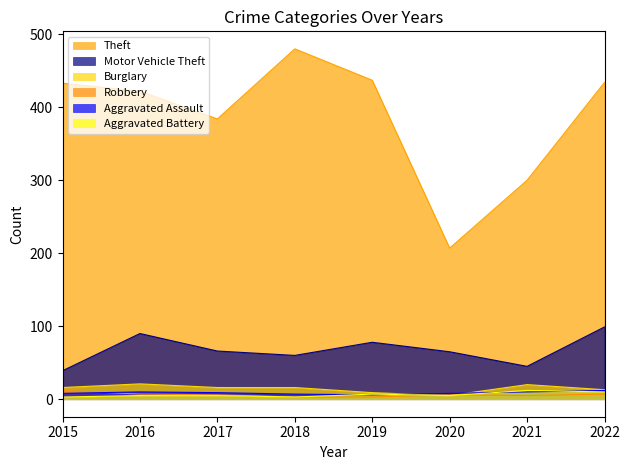

True or false: Motor Vehicle Theft has a value of 45 at 2021.

True